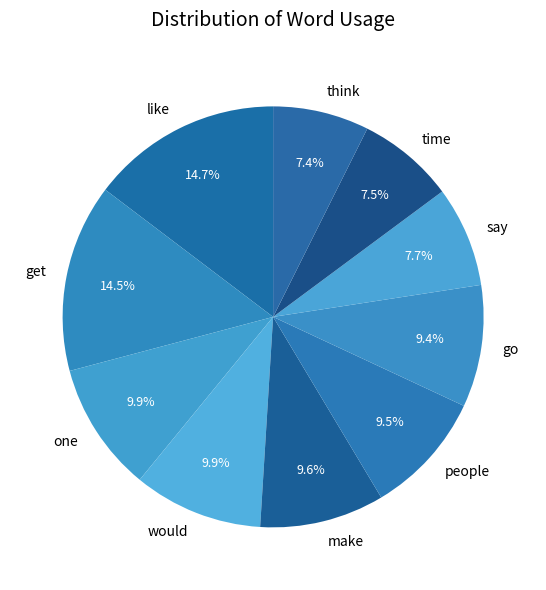

Which has a higher value, would or get?

get